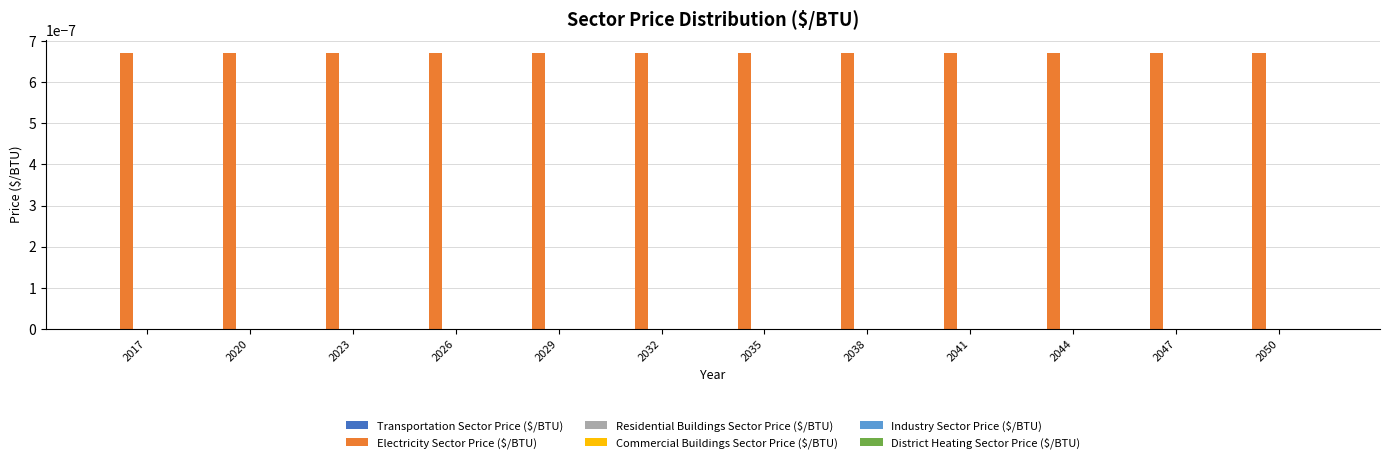

How many groups of bars are there?

12